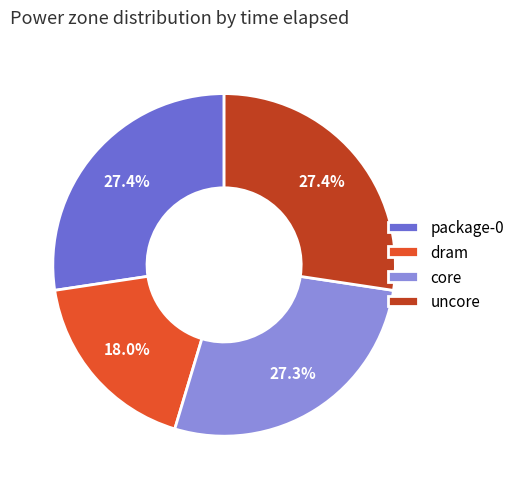

What is the ratio of the value at uncore to the value at package-0?

1.0